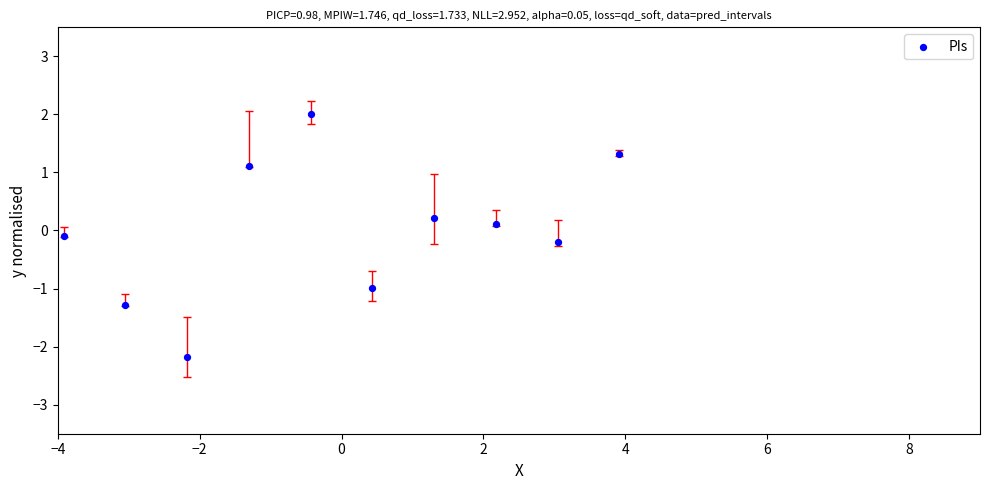

What is the range of Y values (max minus min)?

4.2